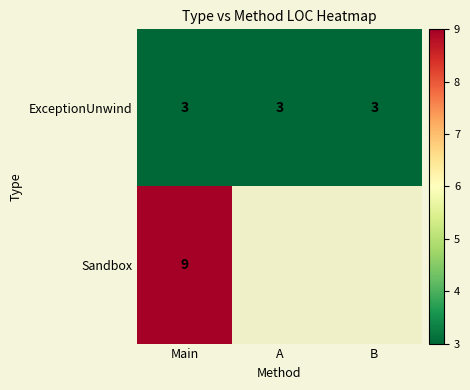

What is the approximate value of ExceptionUnwind at B?

3